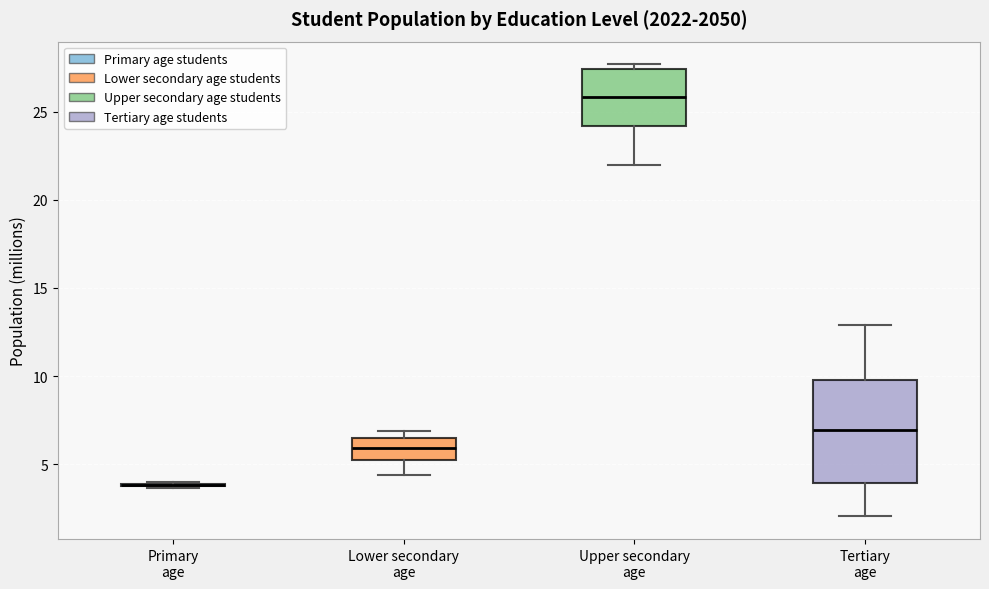

Reading left to right, transcribe this box plot: for each box, give where its median line is, the range the box spans, and where its two whiskers end, as read against the y-axis. The values are not printed on the chart, so give them approximately, as read against the axis.

Primary age: box collapsed to a line at 4.0, whiskers 3.5 to 4.0
Lower secondary age: median 6.0, box 5.5 to 6.5, whiskers 4.5 to 7.0
Upper secondary age: median 26.0, box 24.0 to 27.5, whiskers 22.0 to 27.5 (just above the box's upper edge)
Tertiary age: median 7.0, box 4.0 to 10.0, whiskers 2.0 to 13.0